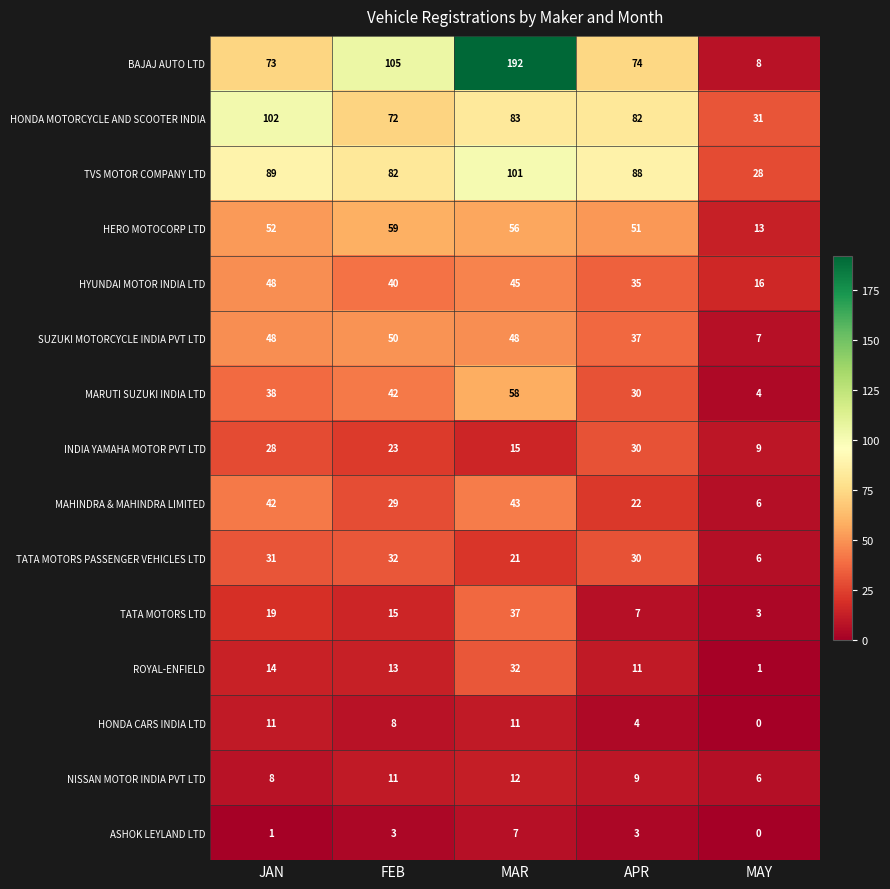

The value of BAJAJ AUTO LTD at APR is 74. True or false?

True